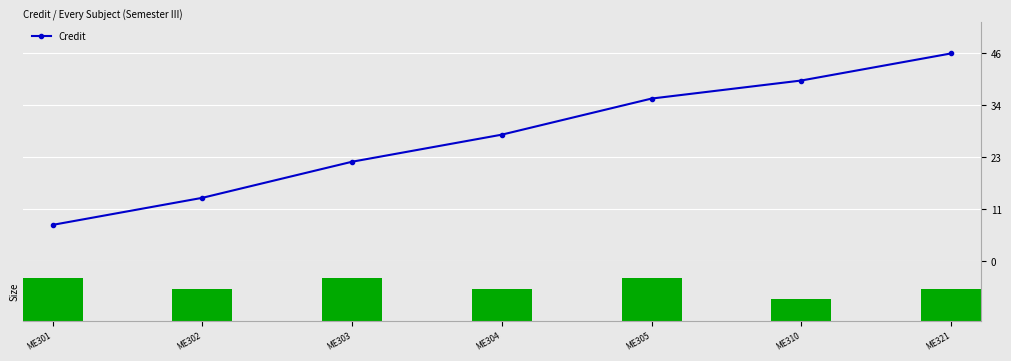

What is the smallest value displayed?

4